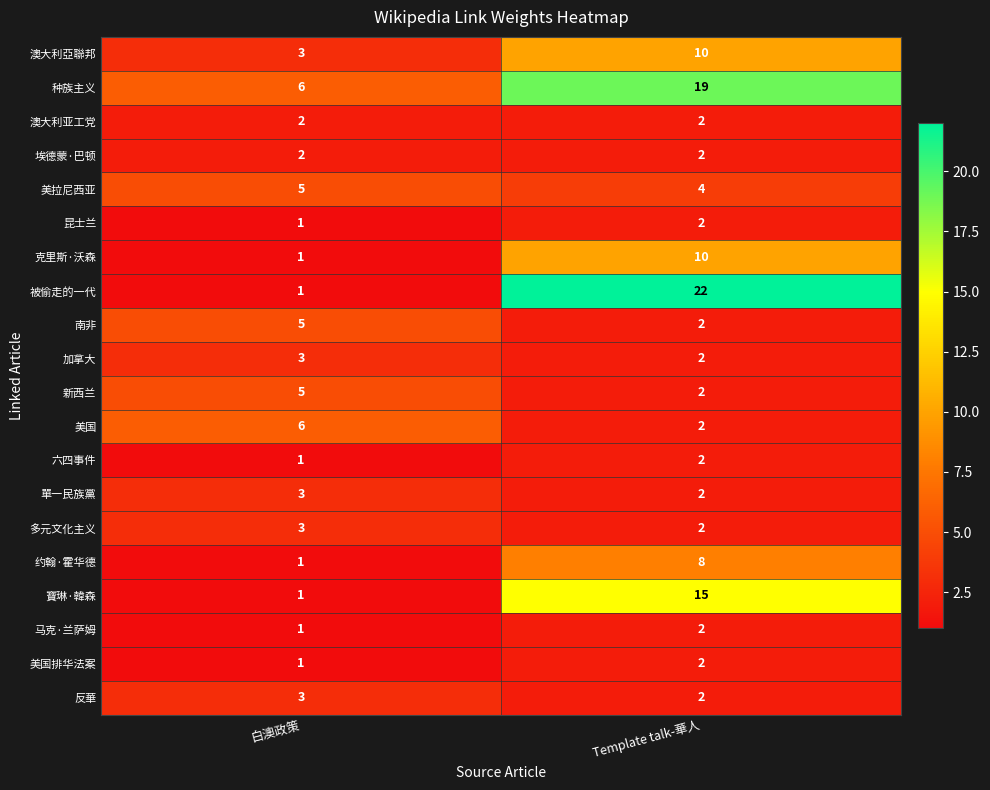

The value of 單一民族黨 at 白澳政策 is 4. True or false?

False